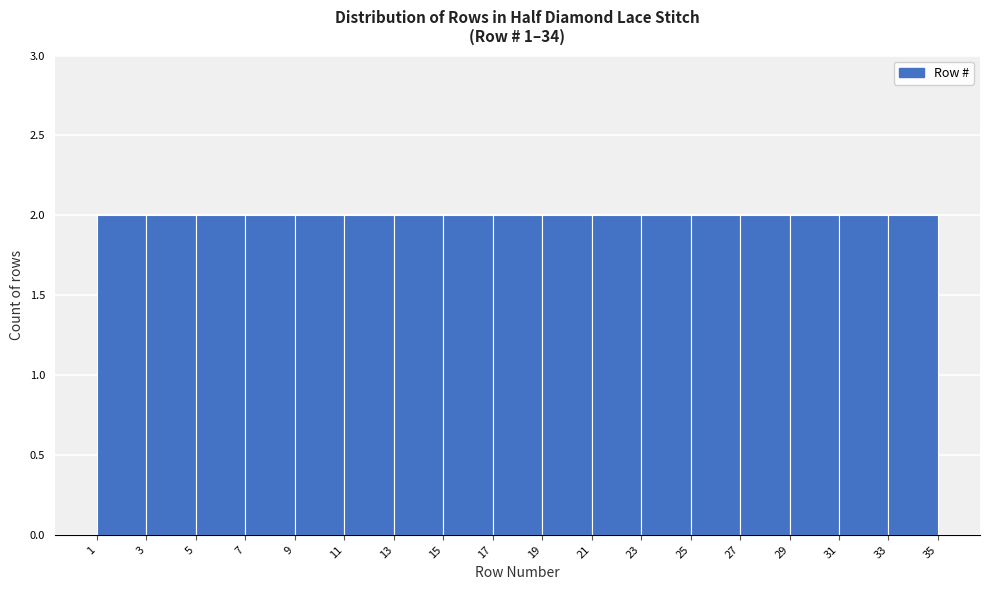

Reading left to right, list every bar in this chart as the range it spans on the x-axis followed by its height. The values are not printed on the chart, so give them approximately, as read against the axis.

1 to 3: 2
3 to 5: 2
5 to 7: 2
7 to 9: 2
9 to 11: 2
11 to 13: 2
13 to 15: 2
15 to 17: 2
17 to 19: 2
19 to 21: 2
21 to 23: 2
23 to 25: 2
25 to 27: 2
27 to 29: 2
29 to 31: 2
31 to 33: 2
33 to 35: 2